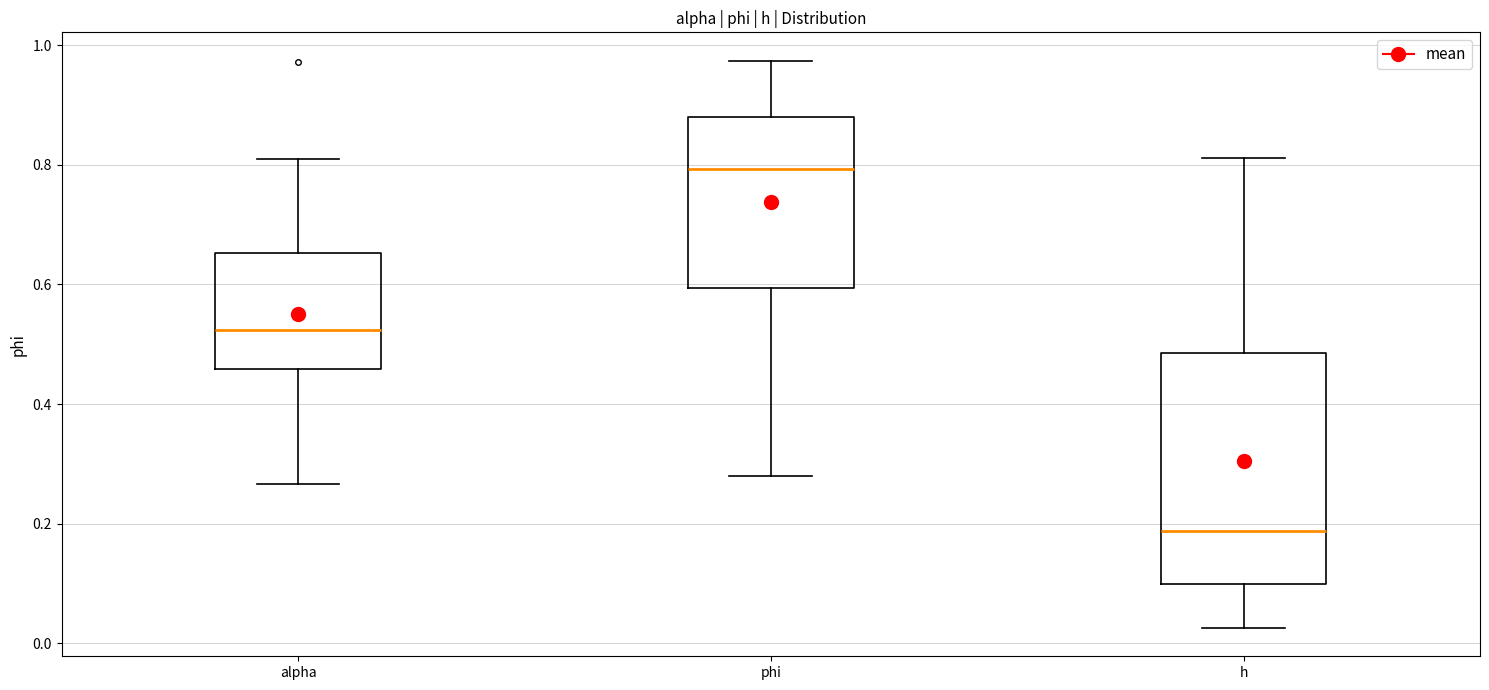

Where does the upper whisker of the box for alpha end on the y-axis? The values are not printed on the chart, so give them approximately, as read against the axis.

0.80